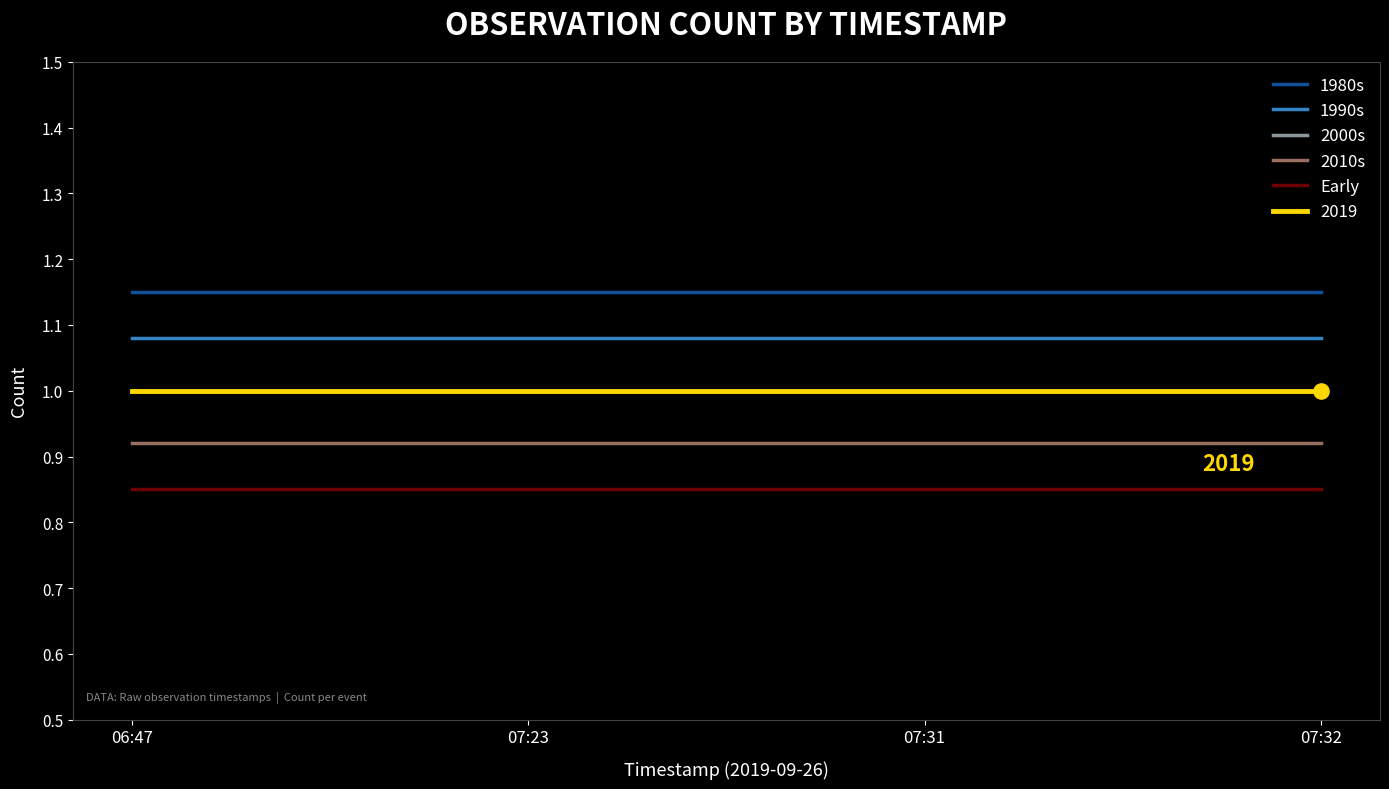

Does the chart have visible grid lines?

No